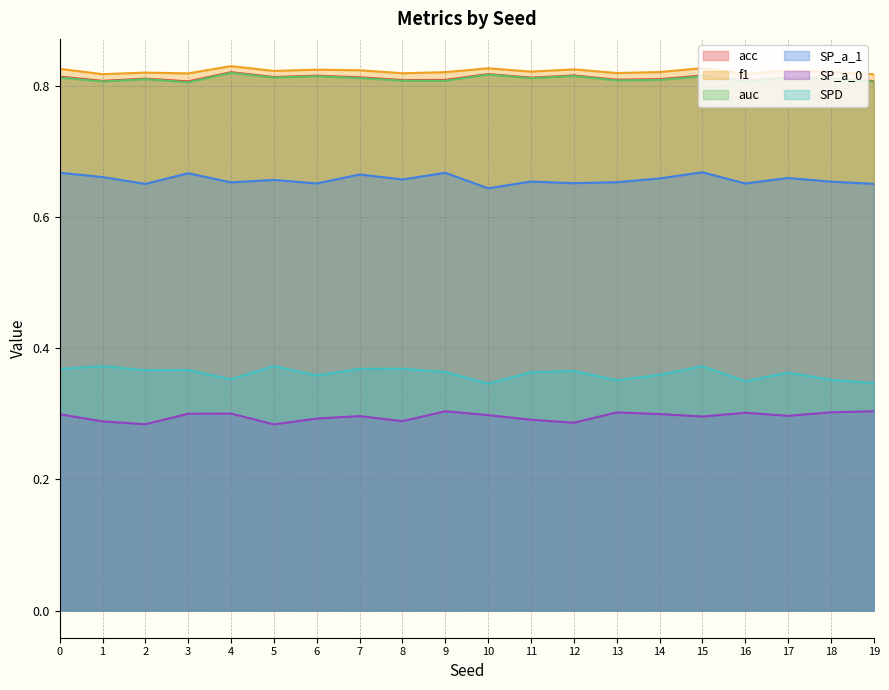

Which series has the widest spread of values?

SPD